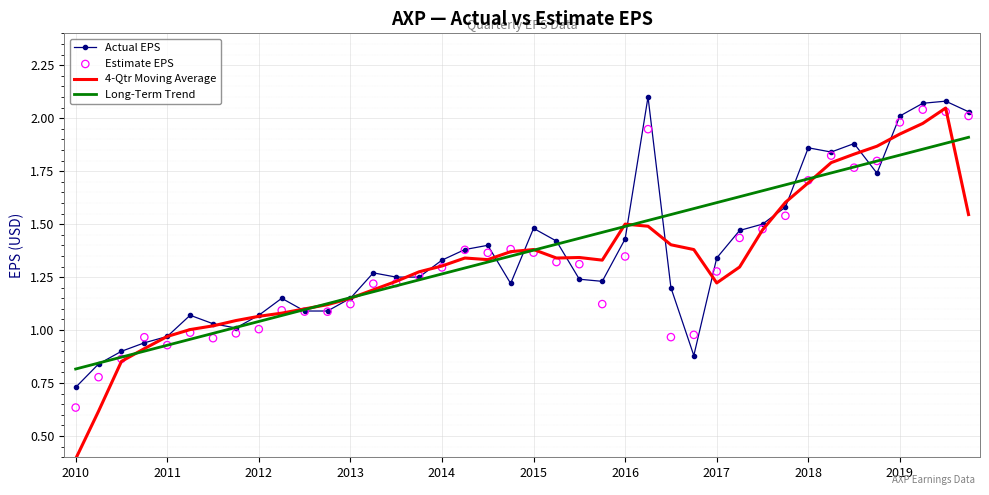

Which series reaches the maximum Y coordinate?

Actual EPS